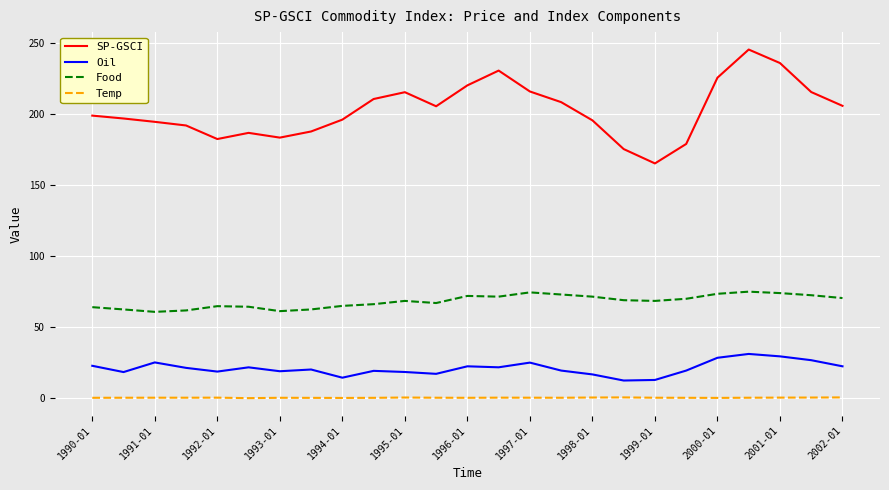

True or false: Oil and SP-GSCI intersect in this chart.

False